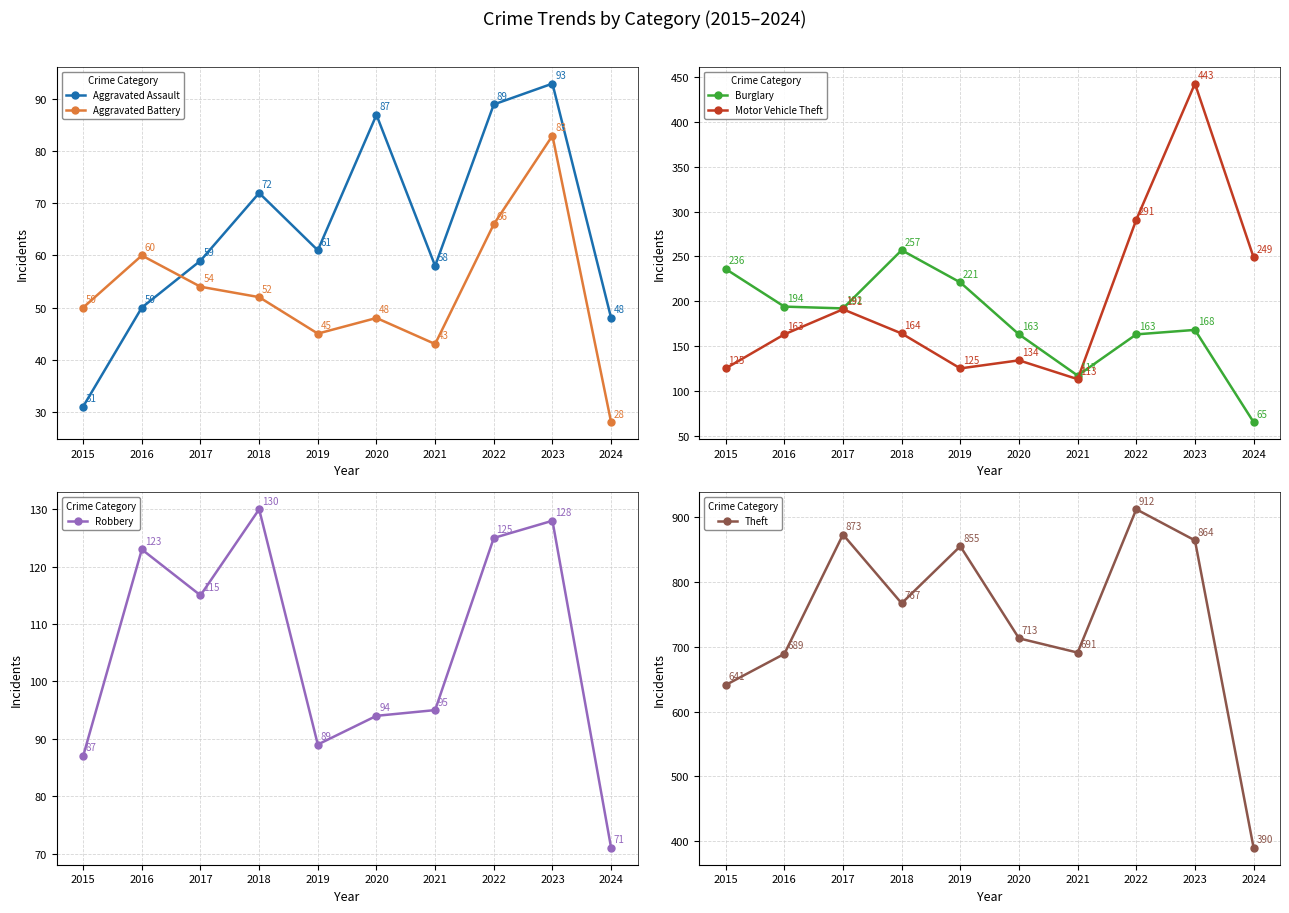

Rank the series by their maximum value, from highest to lowest.

Theft, Motor Vehicle Theft, Burglary, Robbery, Aggravated Assault, Aggravated Battery